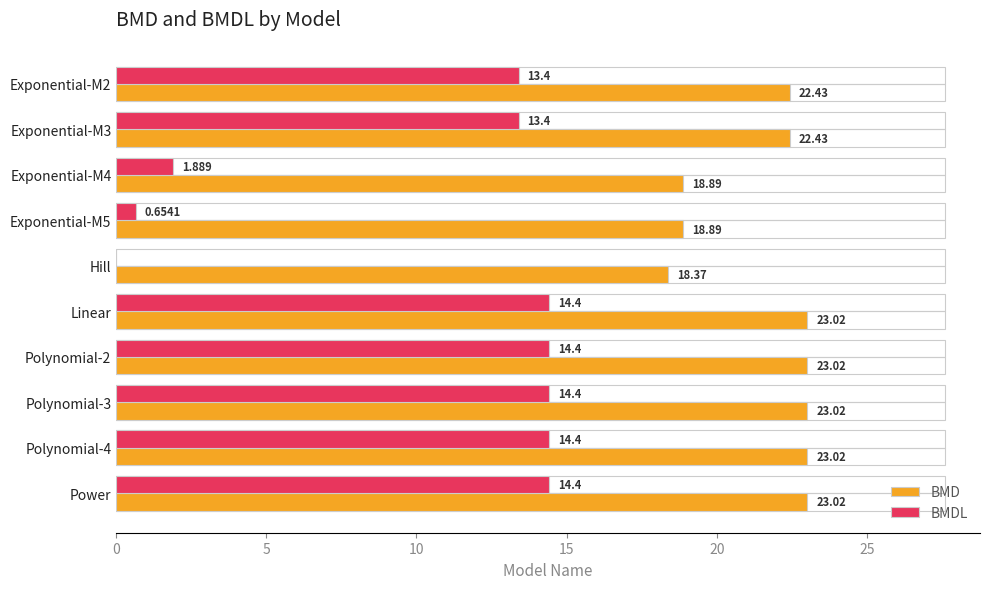

What is the highest value of the BMD series?

23.0